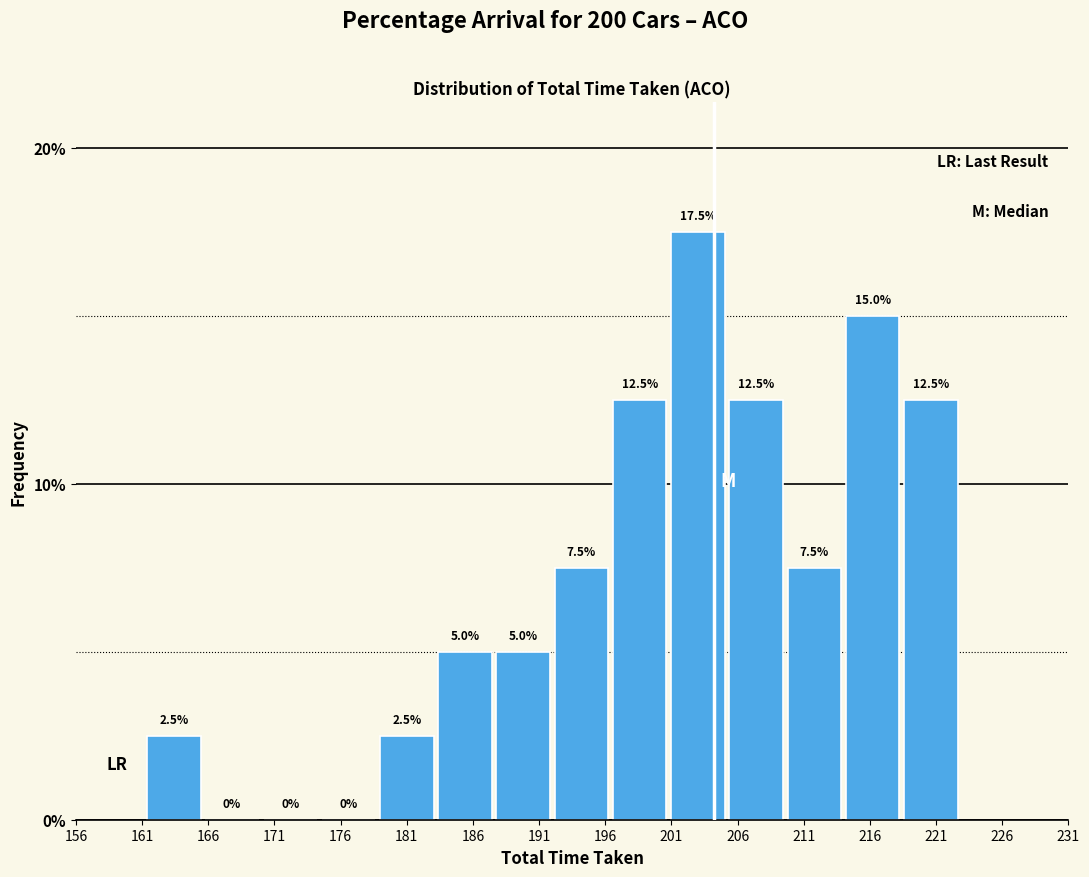

How tall is the bar that spans 209.6 to 214.0 on the x-axis? The bar edges are not printed on the chart, so give them approximately, as read against the axis.

7.5